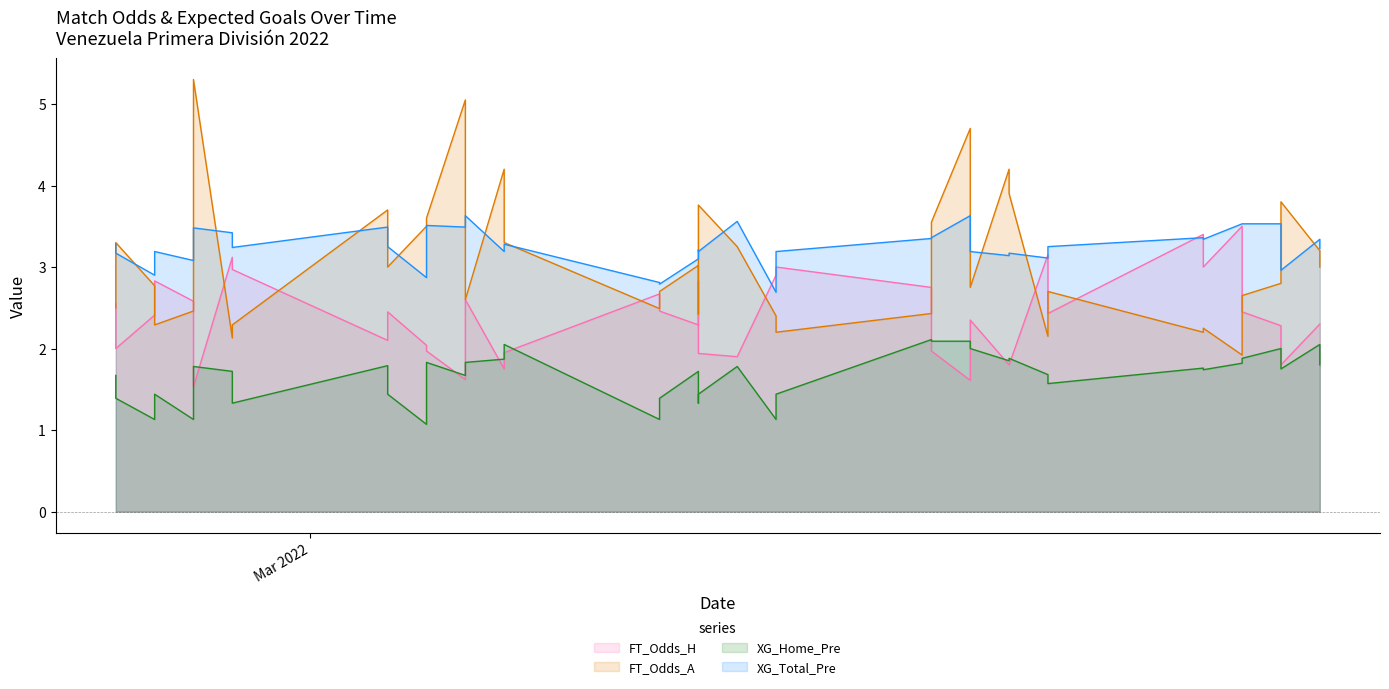

What is the value of the XG_Home_Pre point at the 10th from the left?

1.4